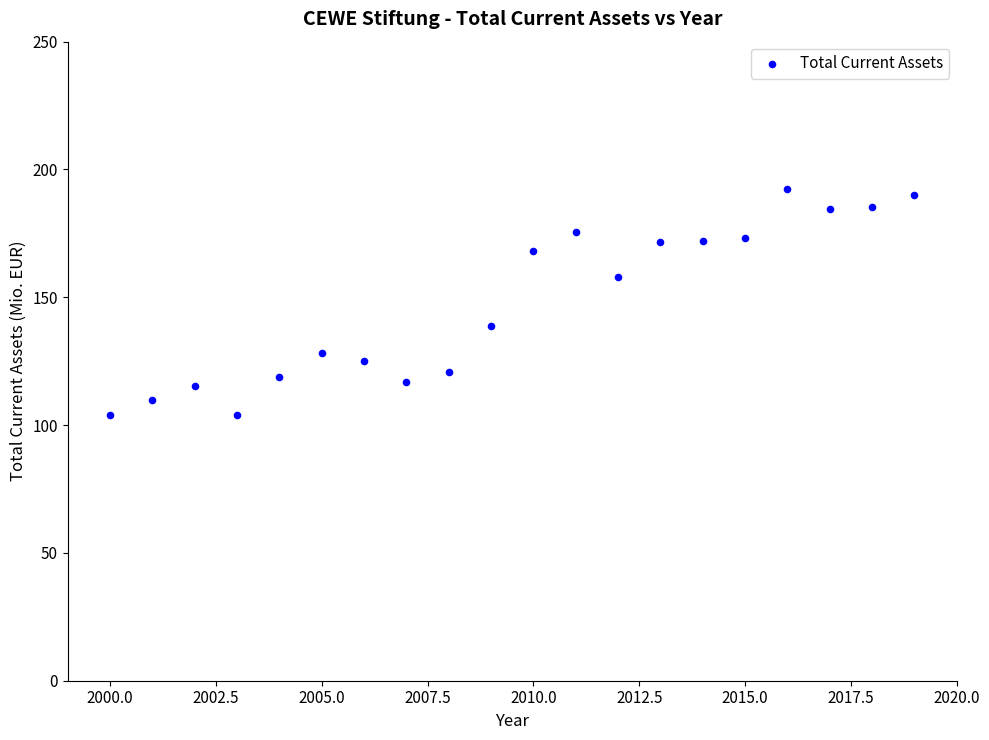

What is the range of X values (max minus min)?

19.0